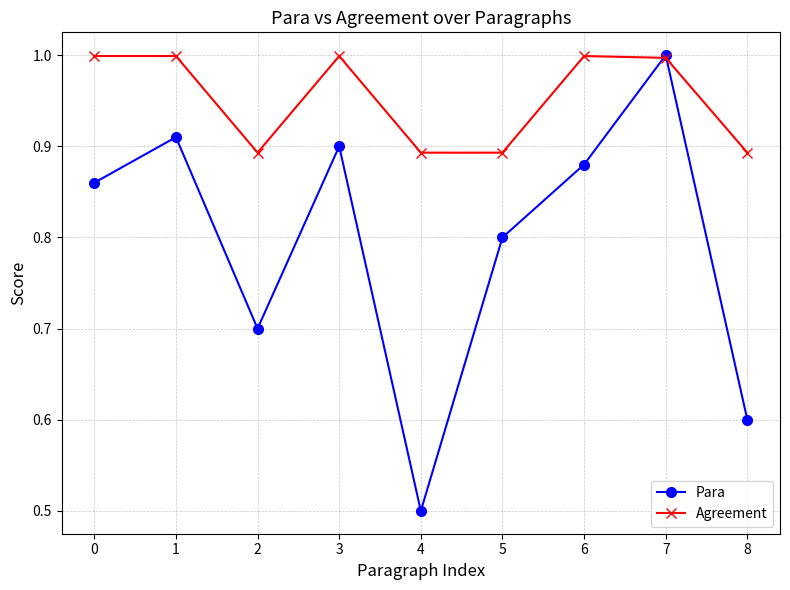

What is the approximate value of Para at 7?

1.0